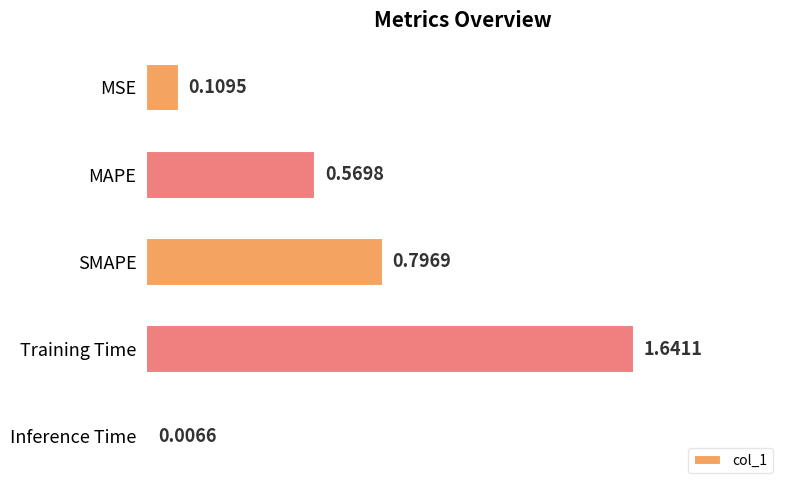

What is the sum of all values?

3.1